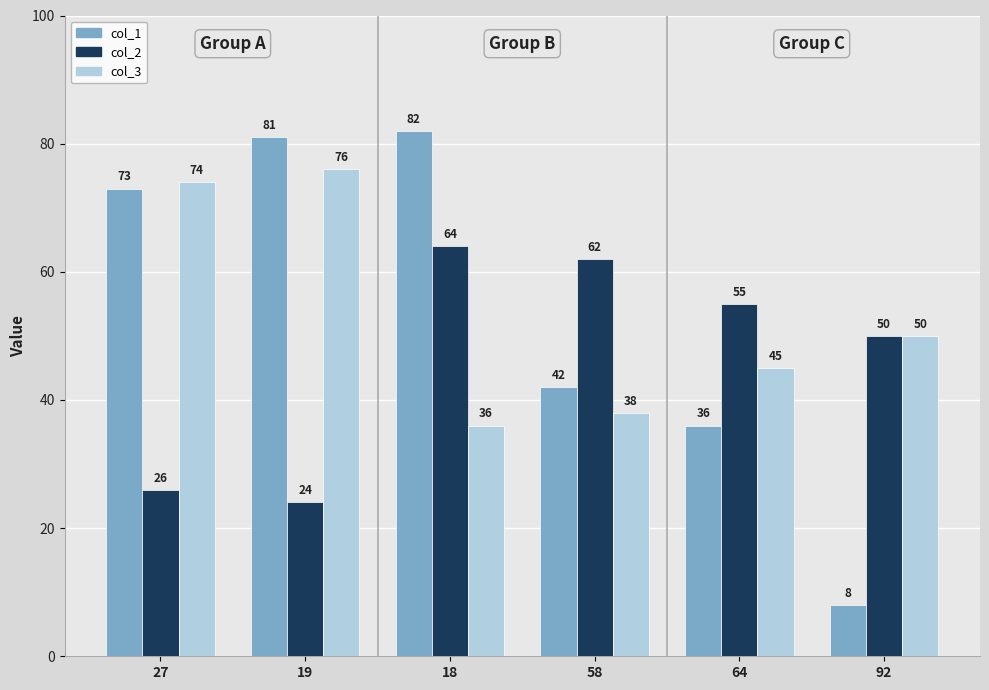

Reading left to right, what are all the values shown in this chart?

col_1: 73	81	82	42	36	8
col_2: 26	24	64	62	55	50
col_3: 74	76	36	38	45	50